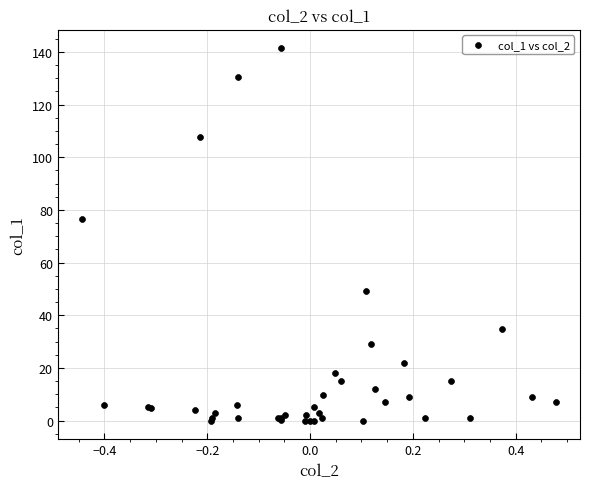

What Y value in the scatter plot is closest to 70?

76.7